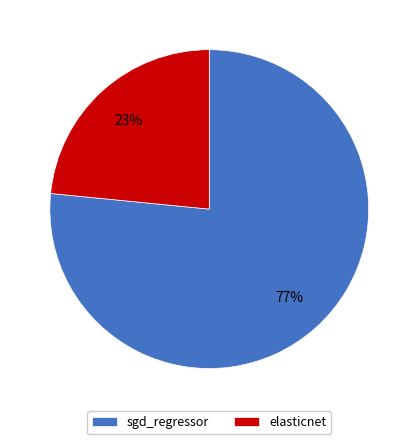

Is it true that elasticnet is 23% of the pie?

True